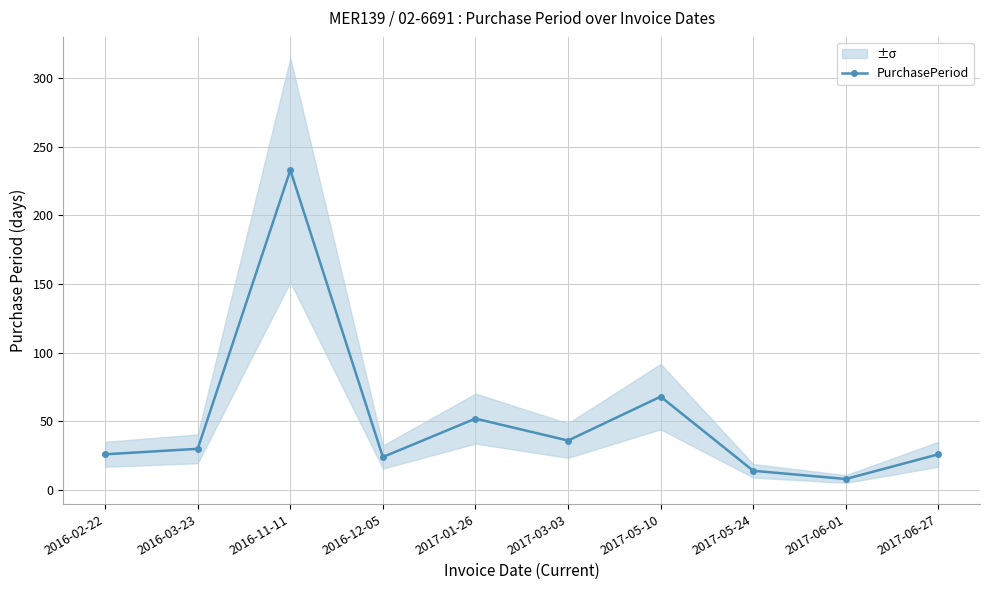

What is the smallest value displayed?

8